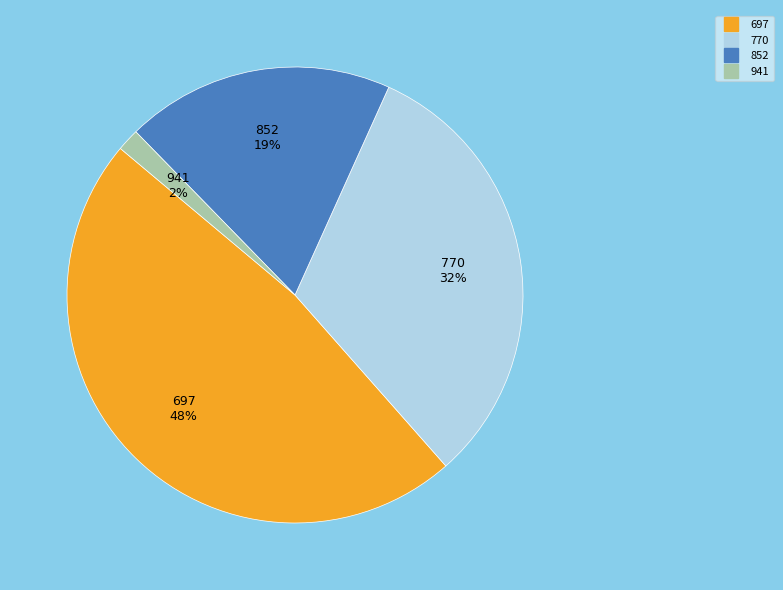

Is there any slice that represents more than half of the pie?

No